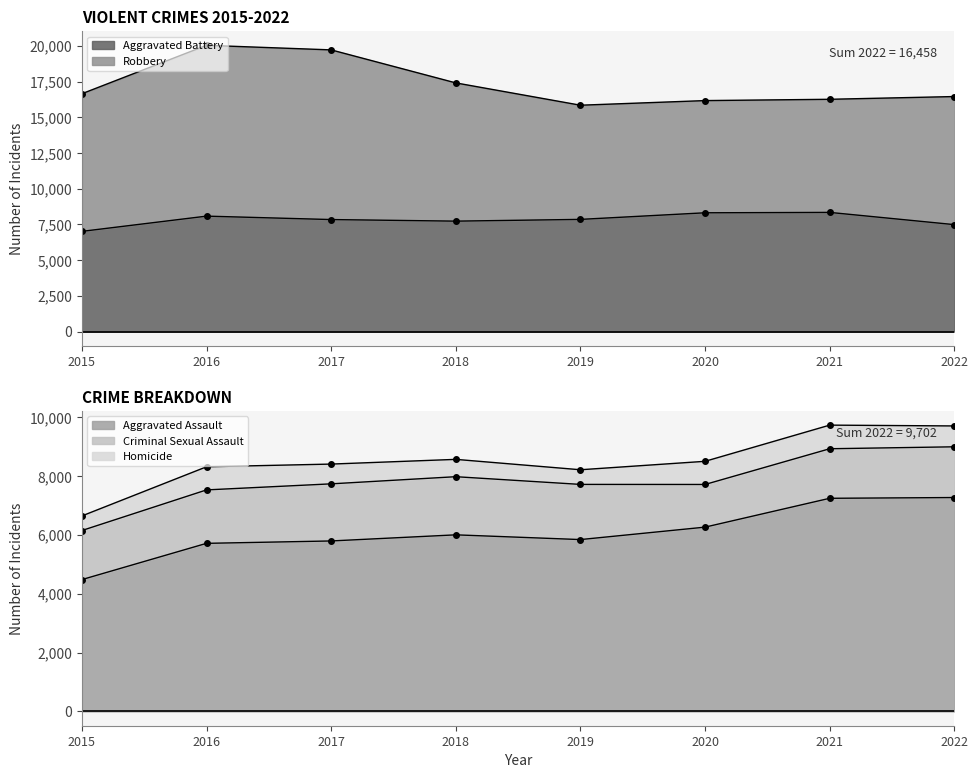

True or false: Aggravated Battery and Robbery intersect in this chart.

True